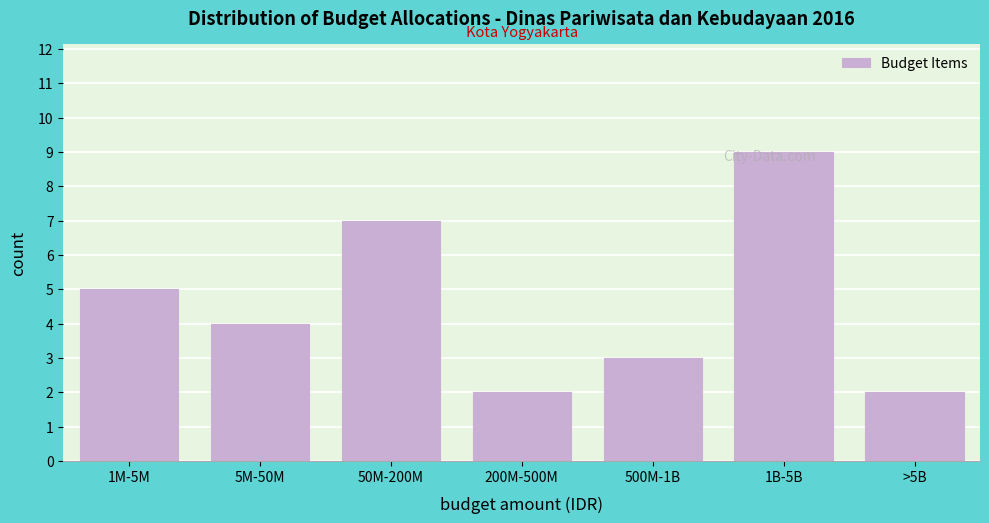

Approximately how many times larger is the value at 200M-500M compared to 50M-200M?

0.3